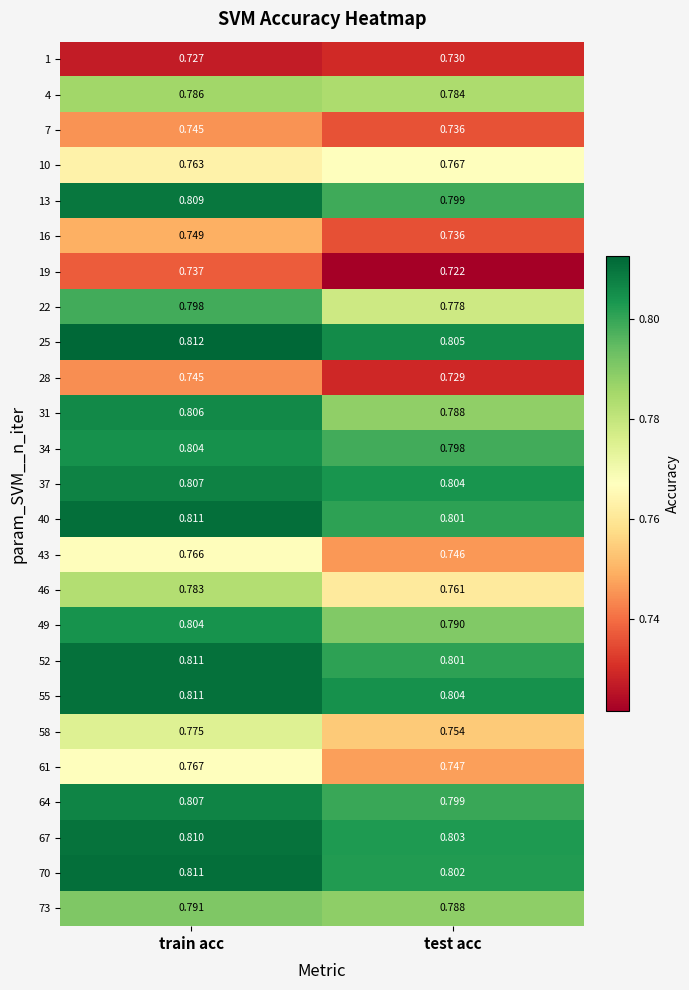

At which category is the sum across all series the highest?

train acc